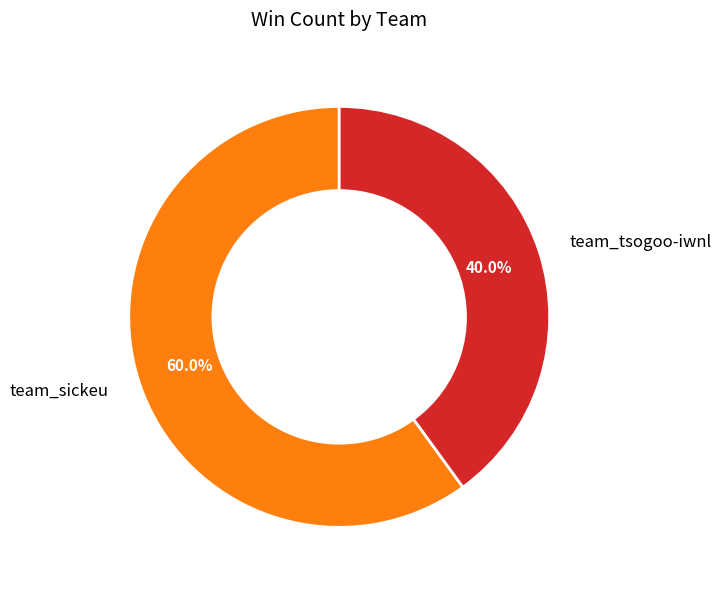

To the nearest percent, what portion does team_sickeu represent?

60%